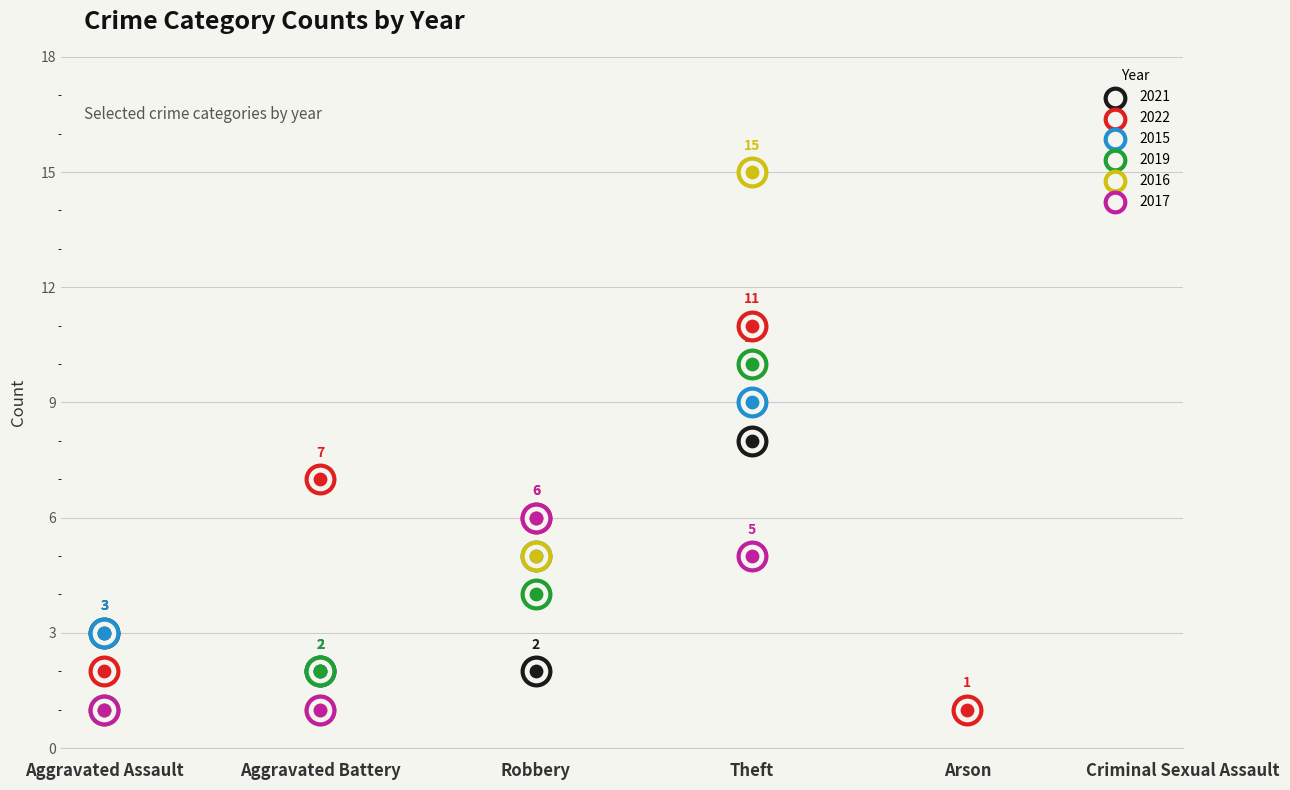

Which series has the largest total across all categories?

2022